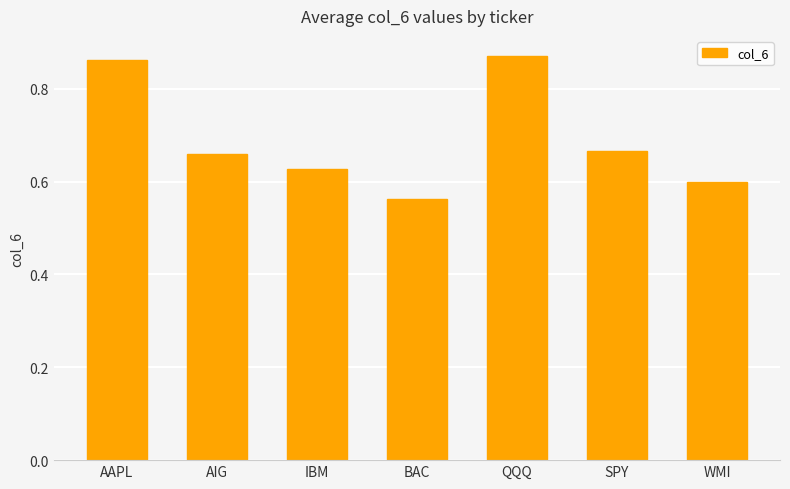

What is the label of the 5th bar from the right?

IBM